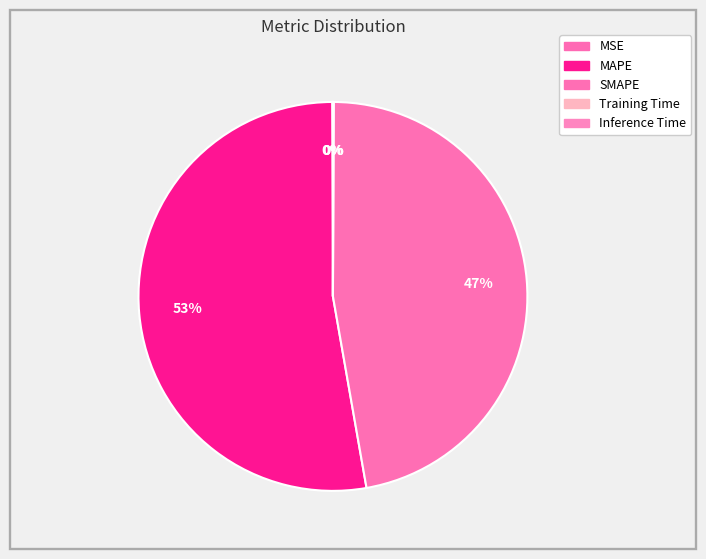

How many slices are in this pie chart?

5